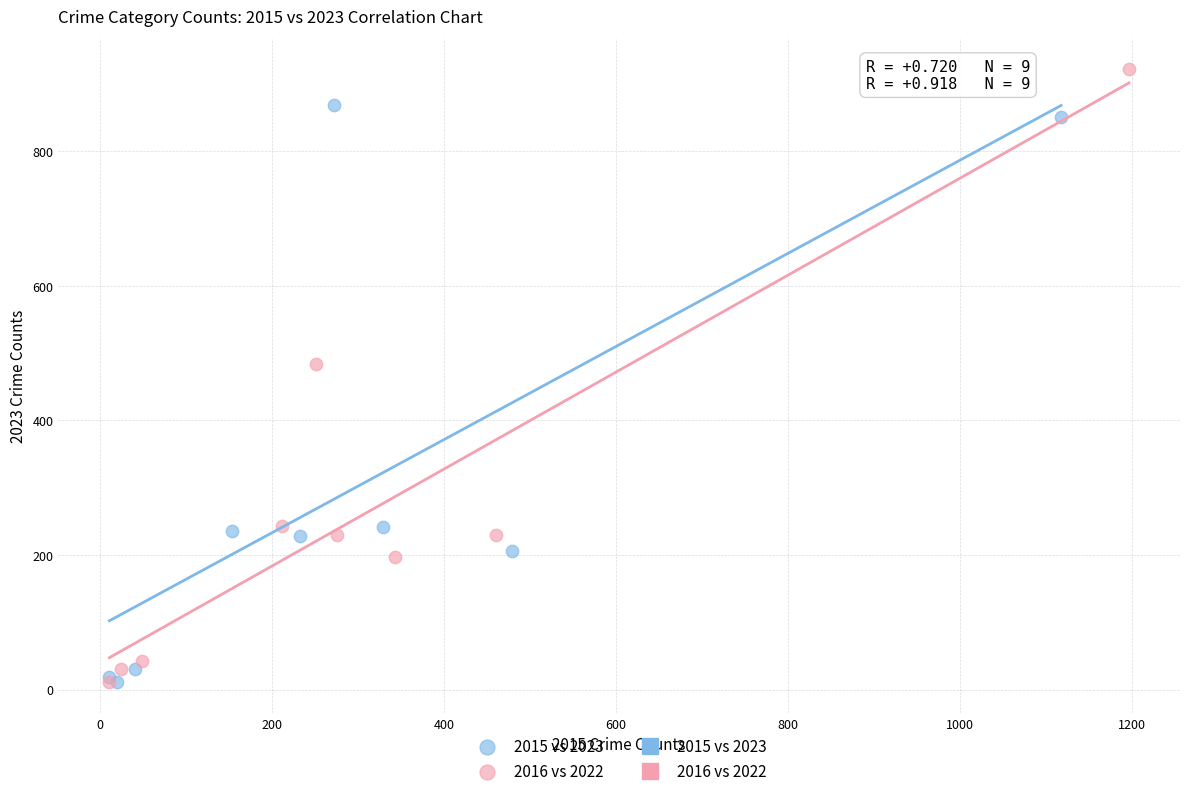

Which series has the widest spread of Y values?

2016 vs 2022